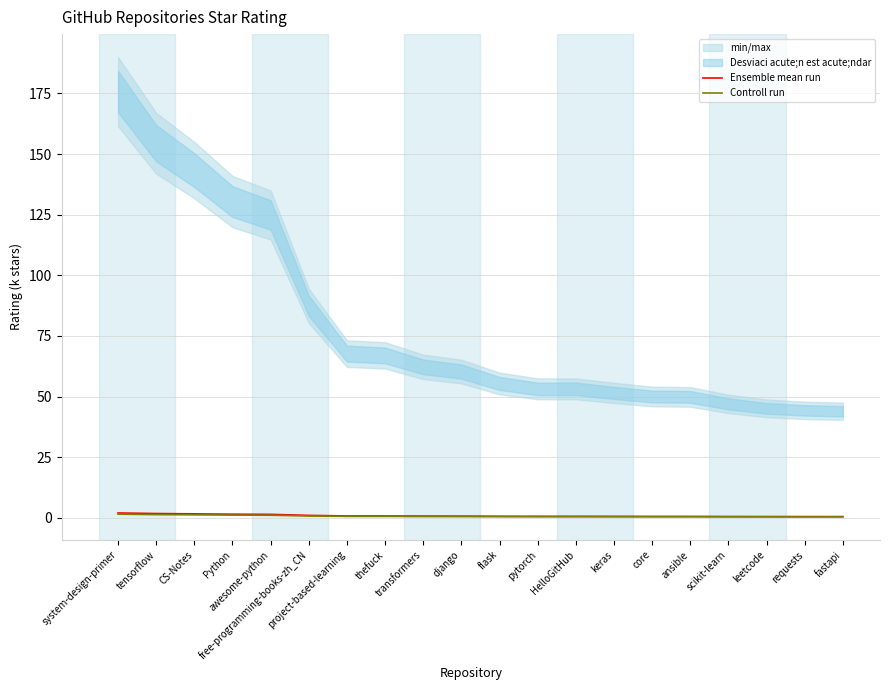

What is the total value across all series at tensorflow?

3.1